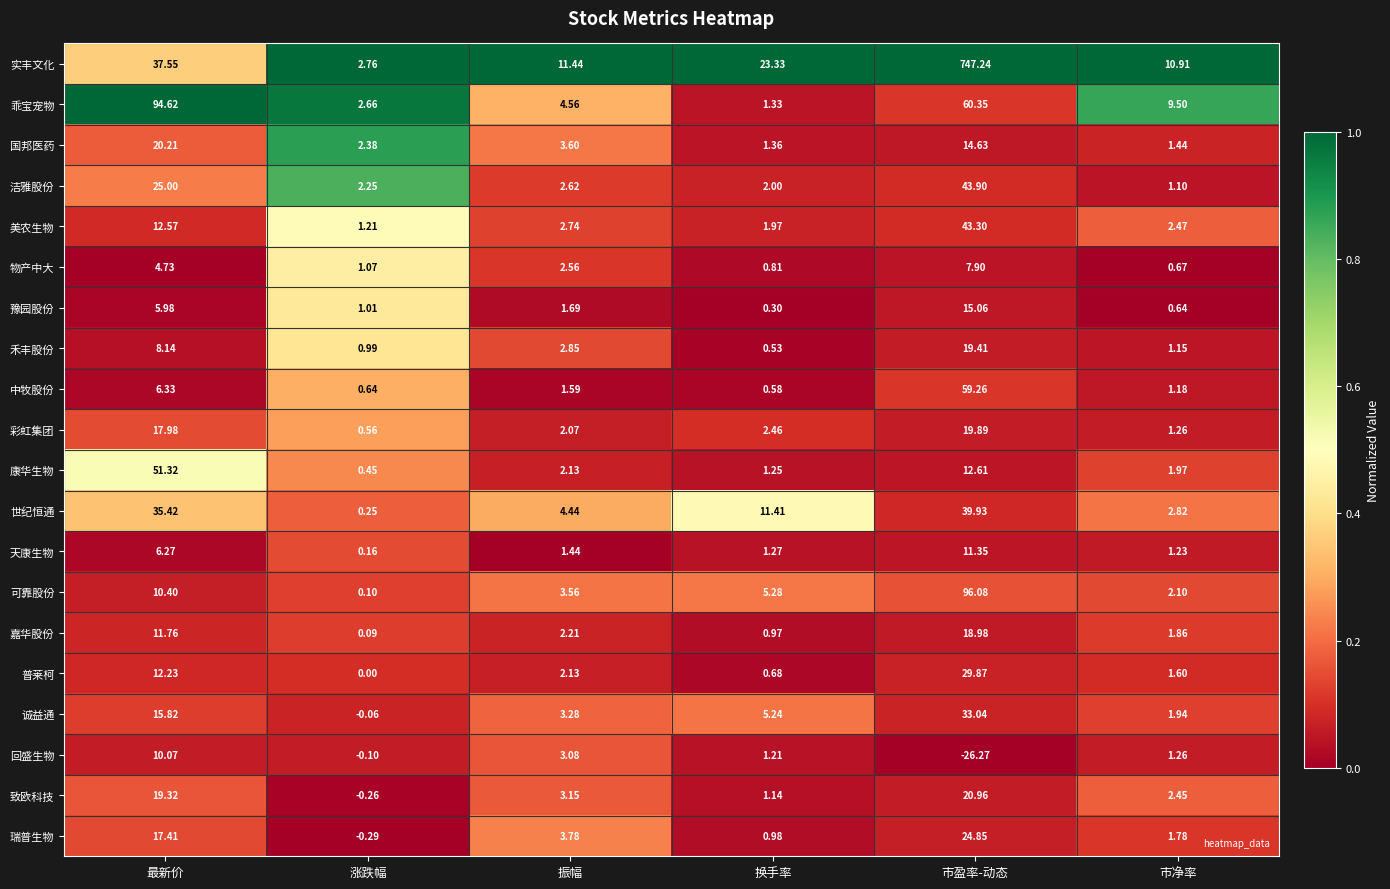

Where is 致欧科技 nearest to the value 10?

振幅